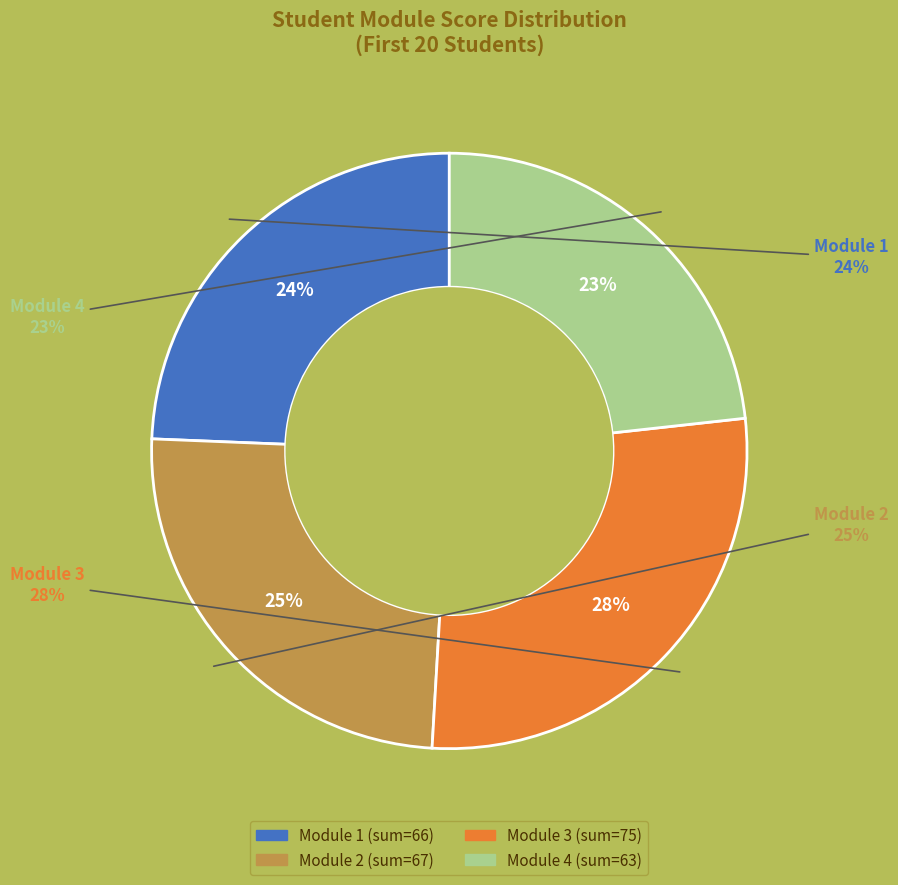

Does Student1 account for over 50% of the chart?

No